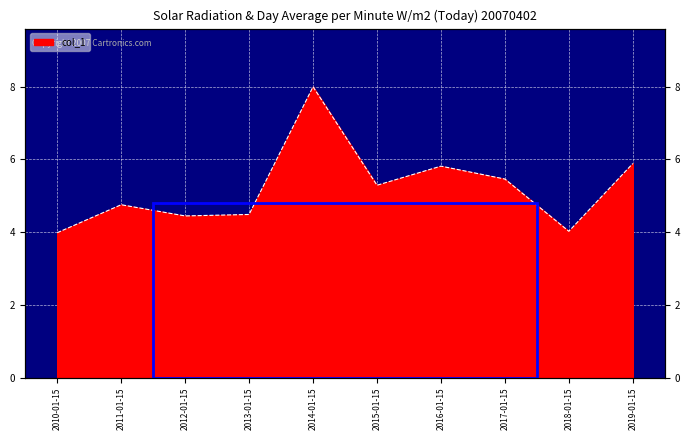

What is the average value?

5.2